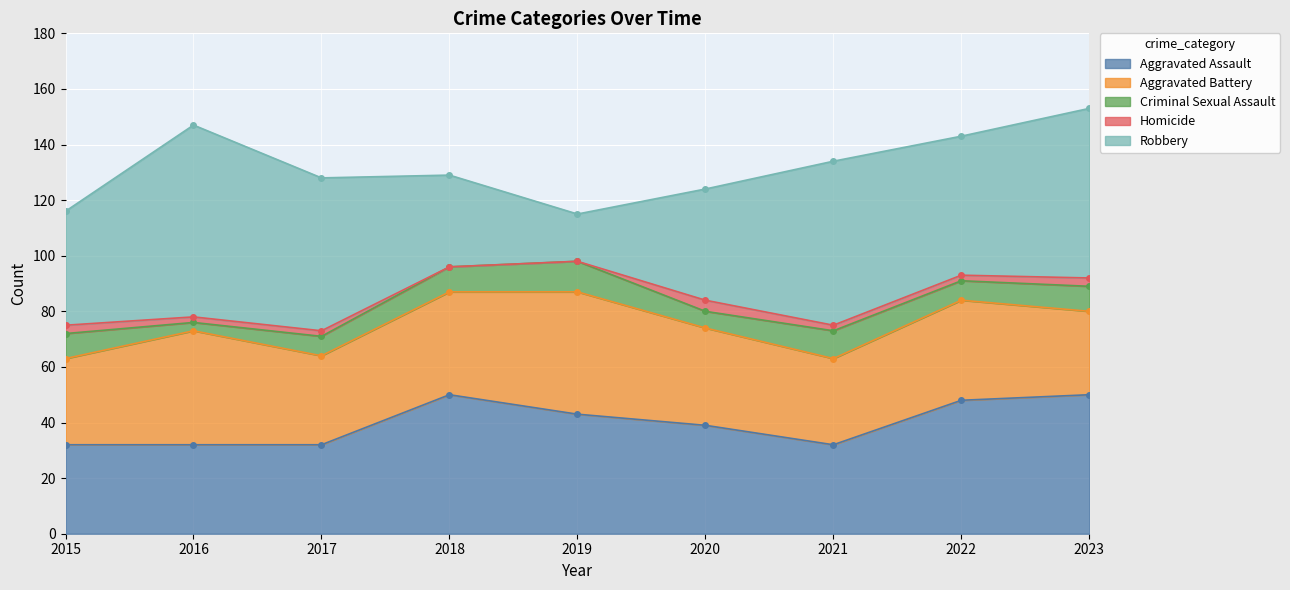

True or false: Criminal Sexual Assault and Homicide intersect in this chart.

False